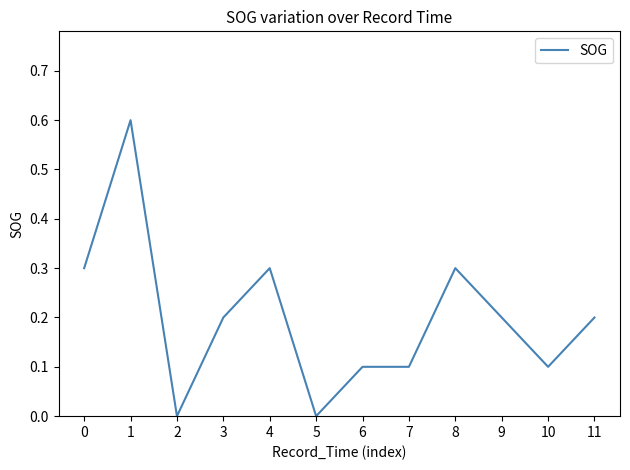

What is the difference between the values at 7 and 8?

0.2